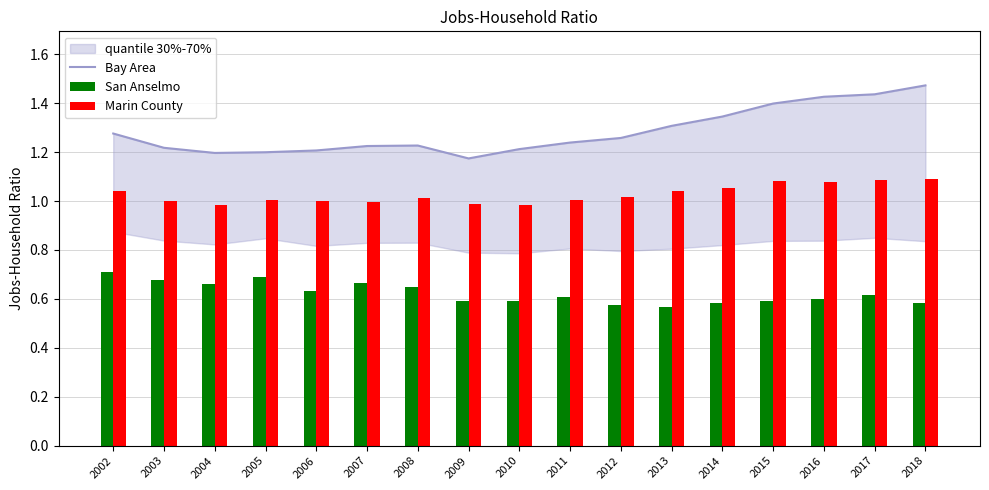

What is the average value of the San Anselmo series?

0.6